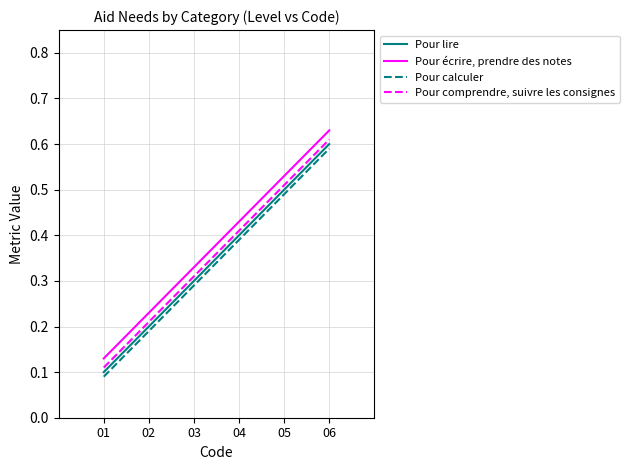

Is the value of Pour lire at 04 greater than the value of Pour comprendre, suivre les consignes at 02?

Yes